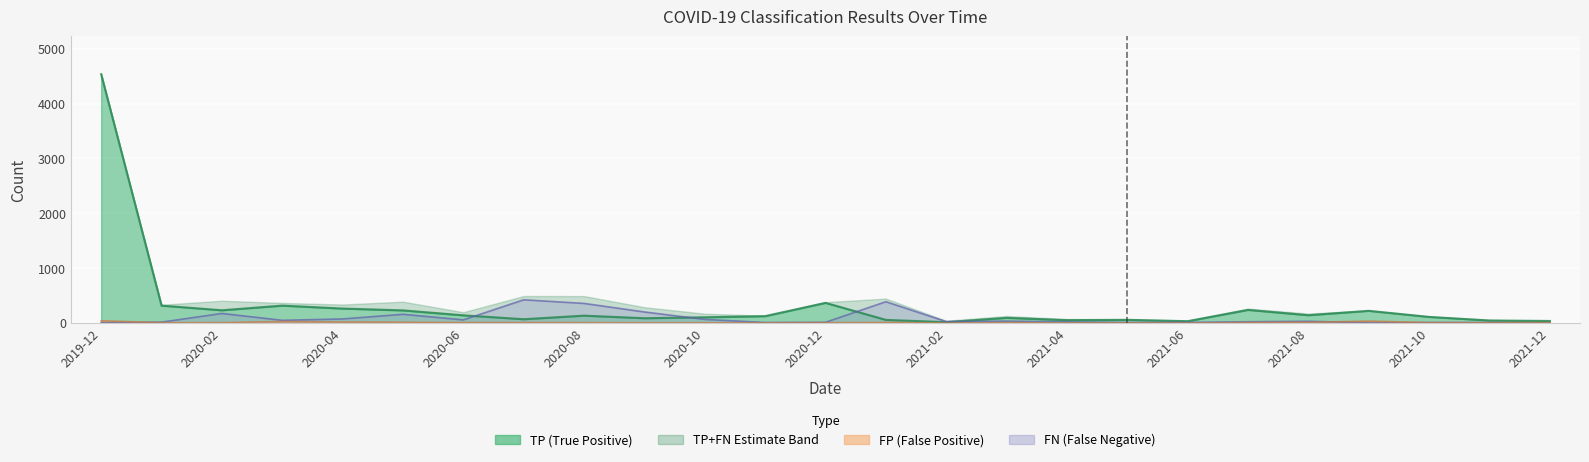

At which label does TP first exceed 125?

2019-12